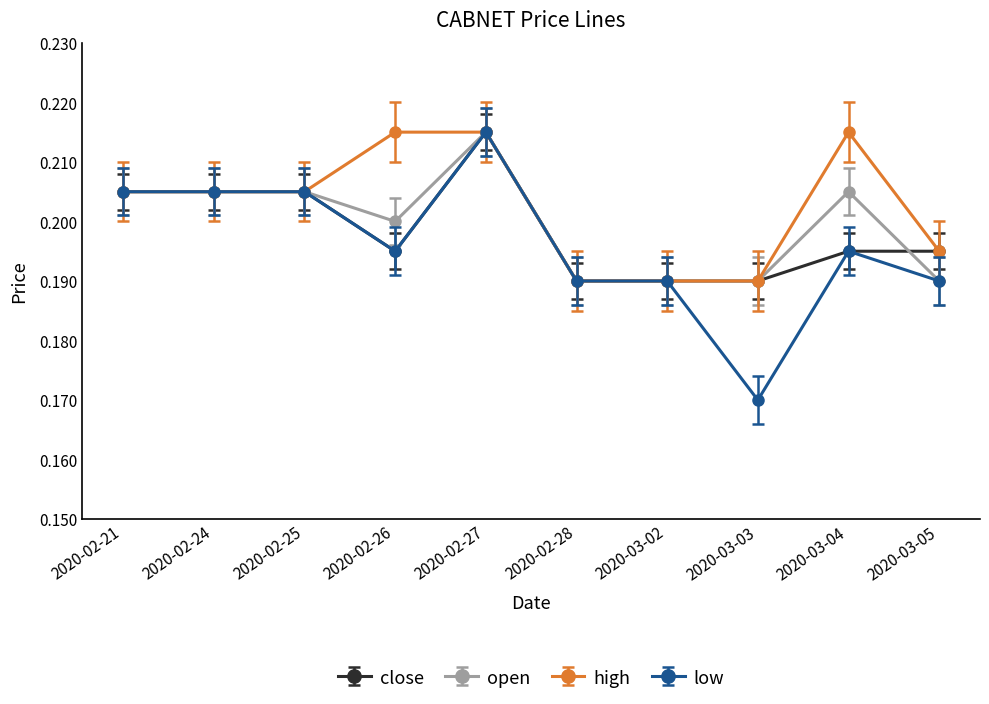

What is the label of the 8th point from the right?

2020-02-25